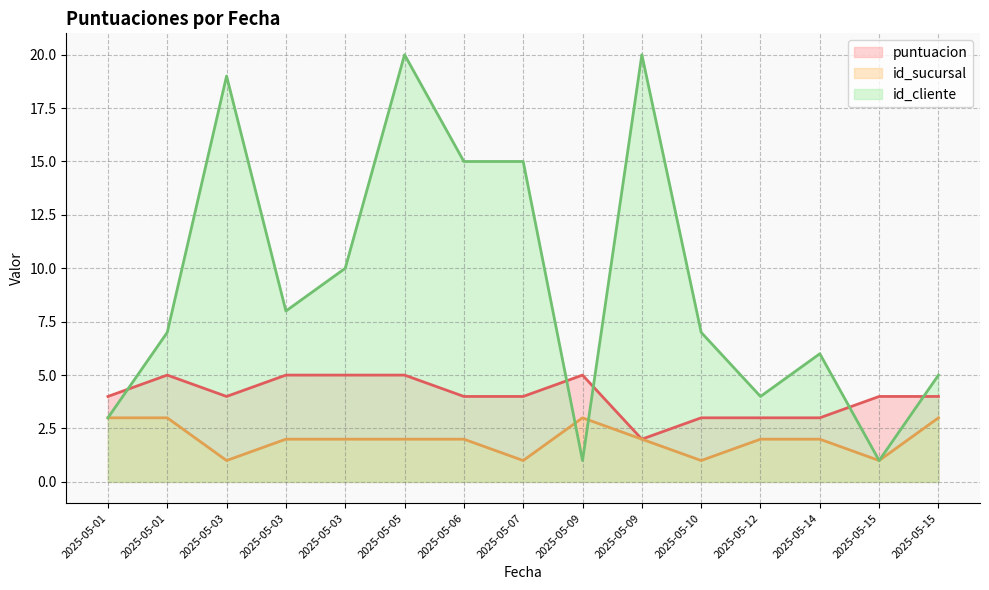

How many lines are shown in the chart?

3